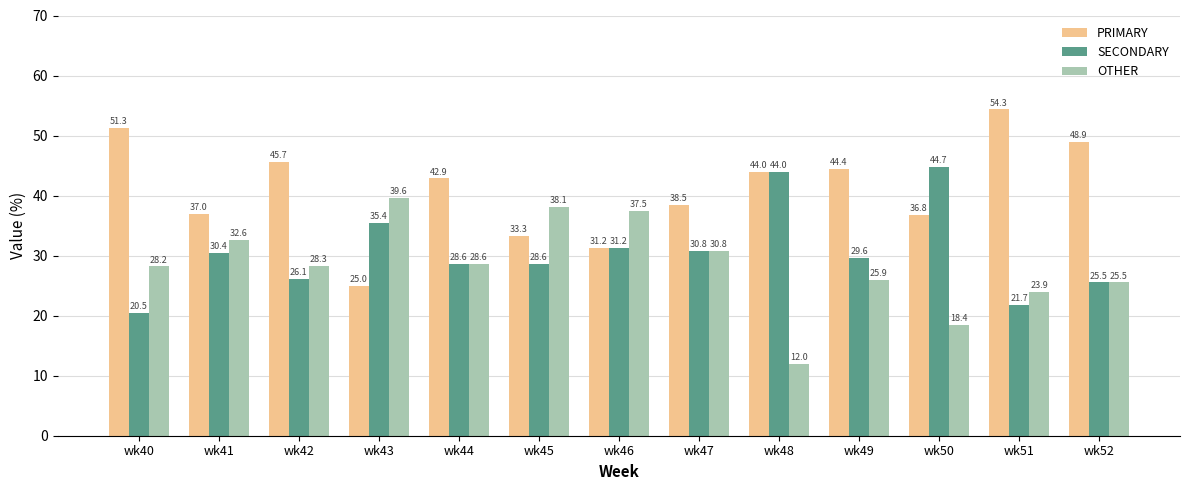

What is the value of the OTHER bar at the 6th from the left?

38.1